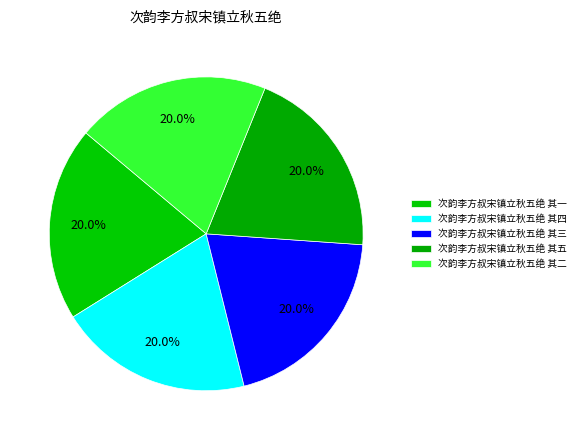

To the nearest percent, what percentage of the pie is 次韵李方叔宋镇立秋五绝 其一?

20%